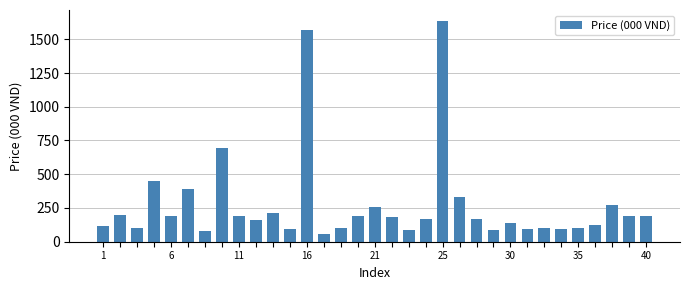

What is the greatest value displayed?

1635.0